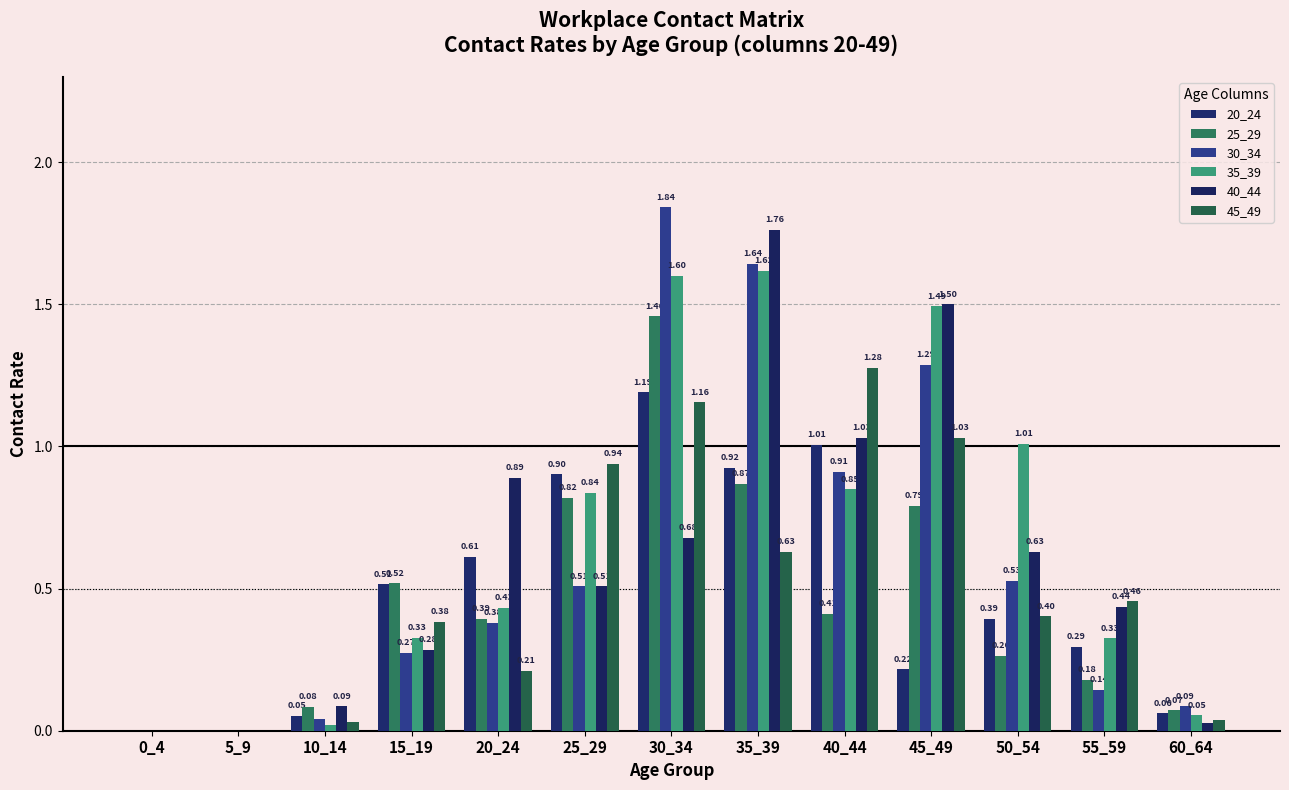

Which has a higher value, 40_44 or 45_49?

40_44